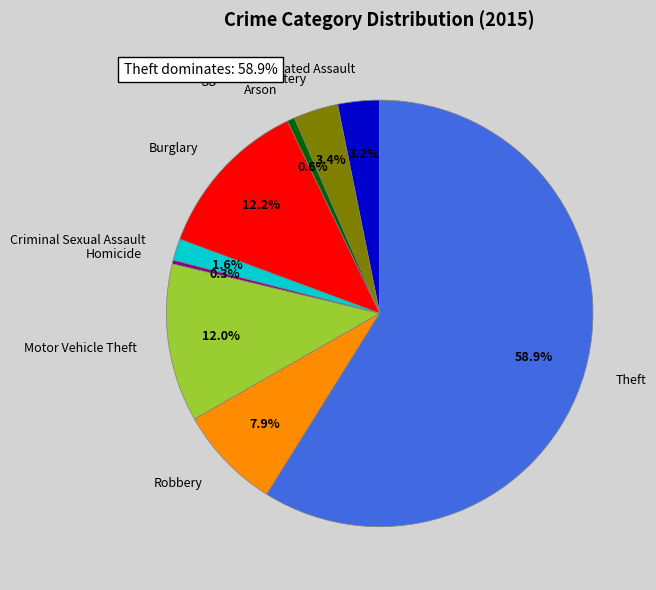

What percentage is NOT represented by Motor Vehicle Theft?

88.0%